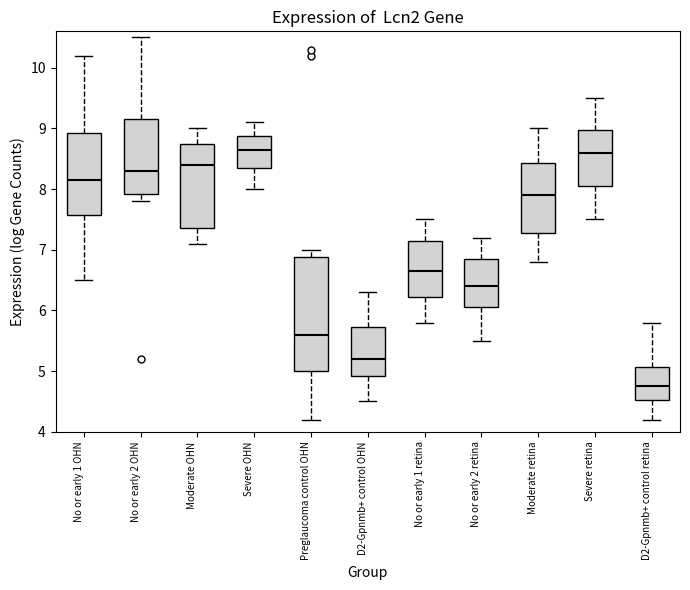

Comparing the boxes themselves (not the whiskers), which one is the tallest?

Preglaucoma control OHN